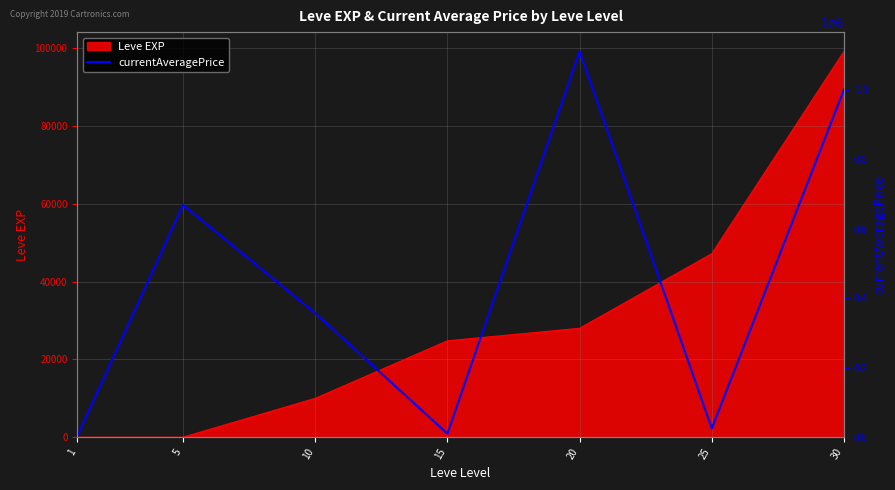

What is the change in value from 1 to 20?

+1106692.9